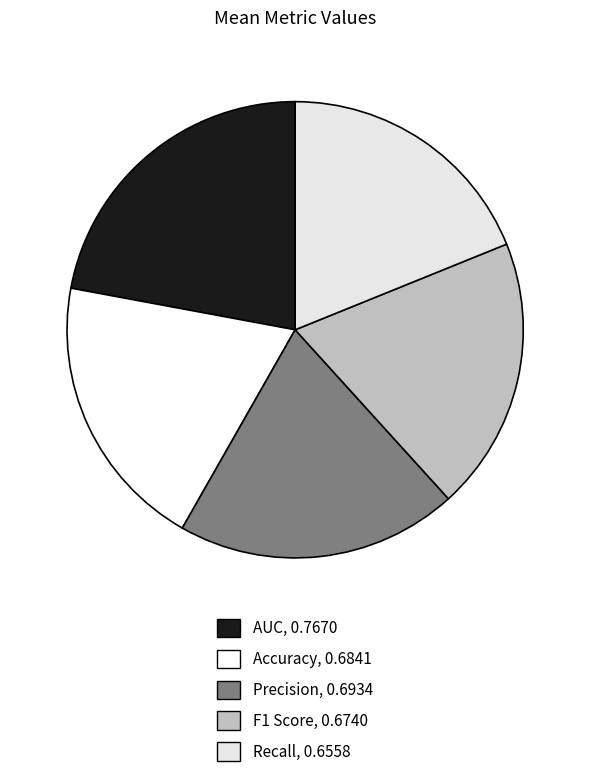

What percentage is NOT represented by AUC?

77.9%